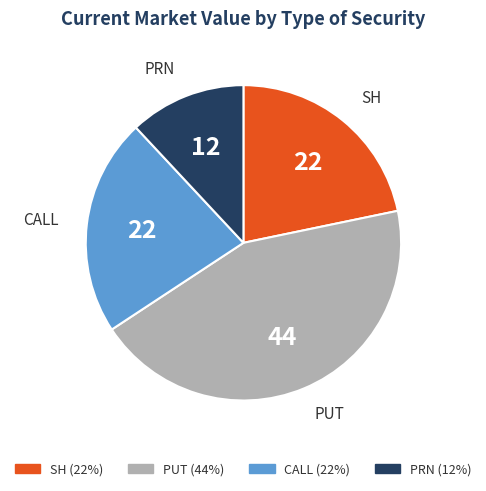

Is there a majority slice in this chart?

No